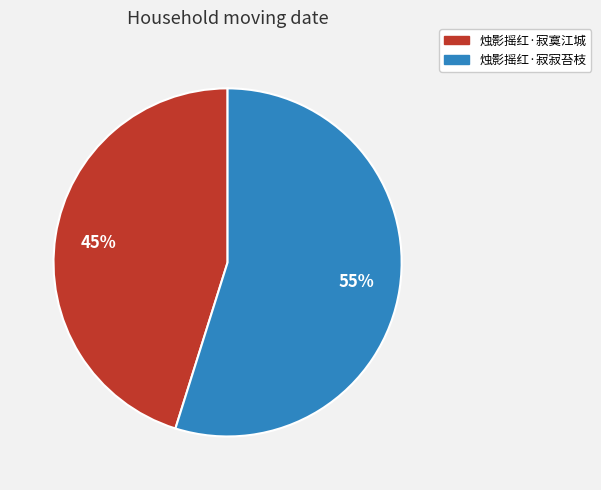

Count the number of slices in the pie.

2